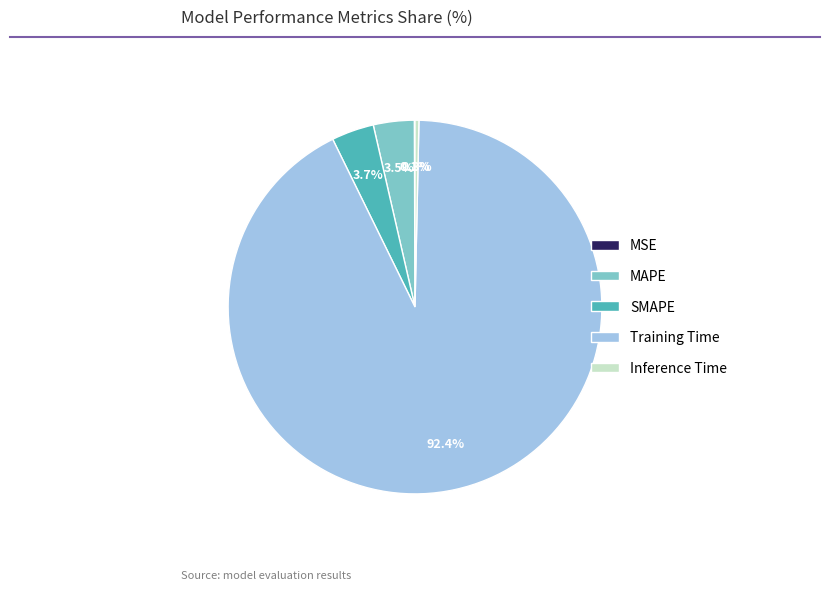

What portion of the pie excludes MAPE?

96.5%